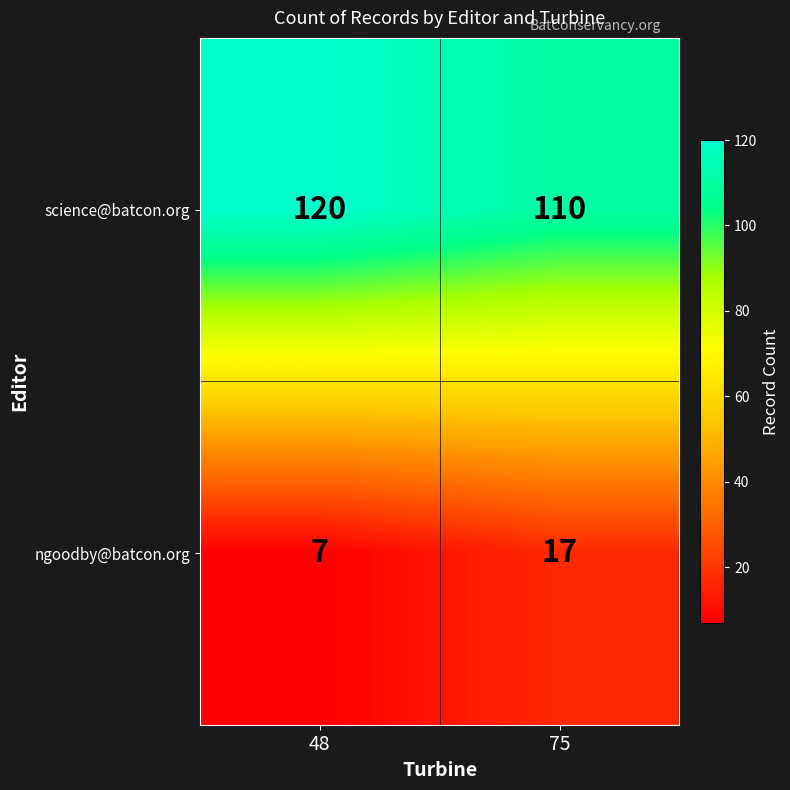

True or false: science@batcon.org has a value of 38 at 48.

False